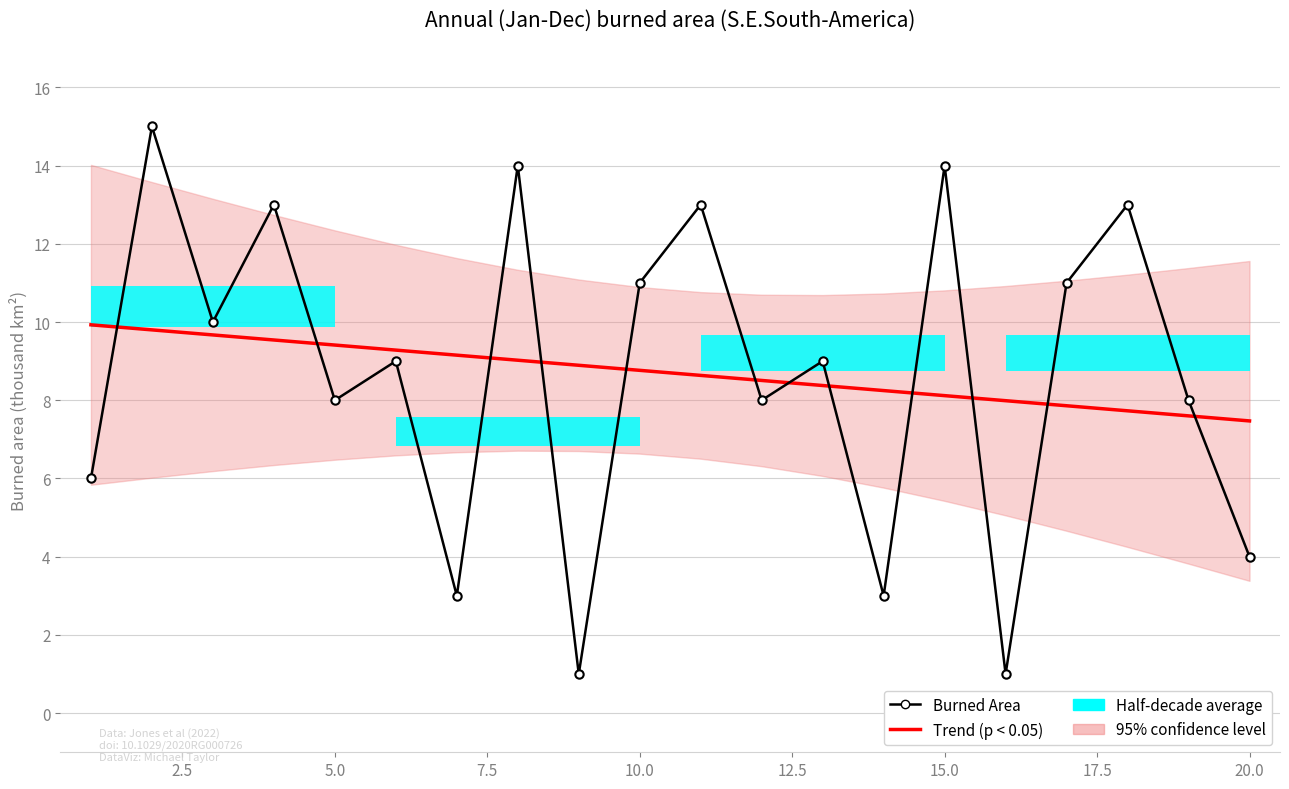

How many intersections are there between Burned Area and Trend (p < 0.05)?

12